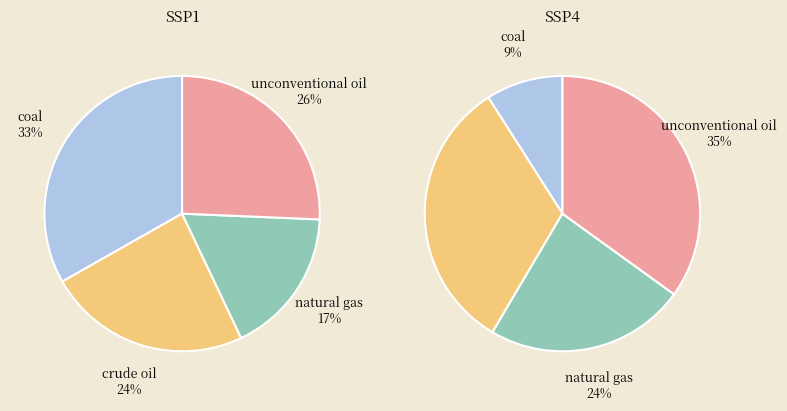

Which series changed the most between 0 and 2?

coal